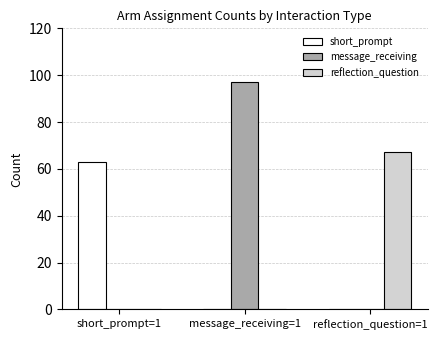

Are the bars horizontal?

No